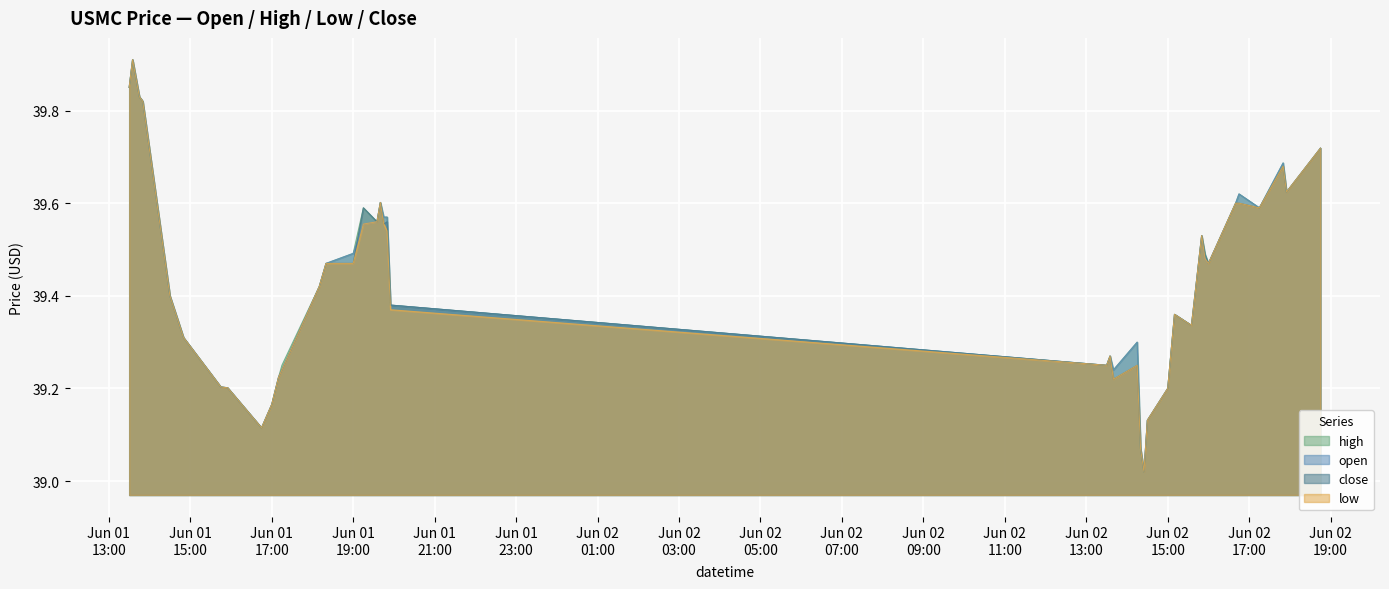

True or false: low and close cross at least once.

False